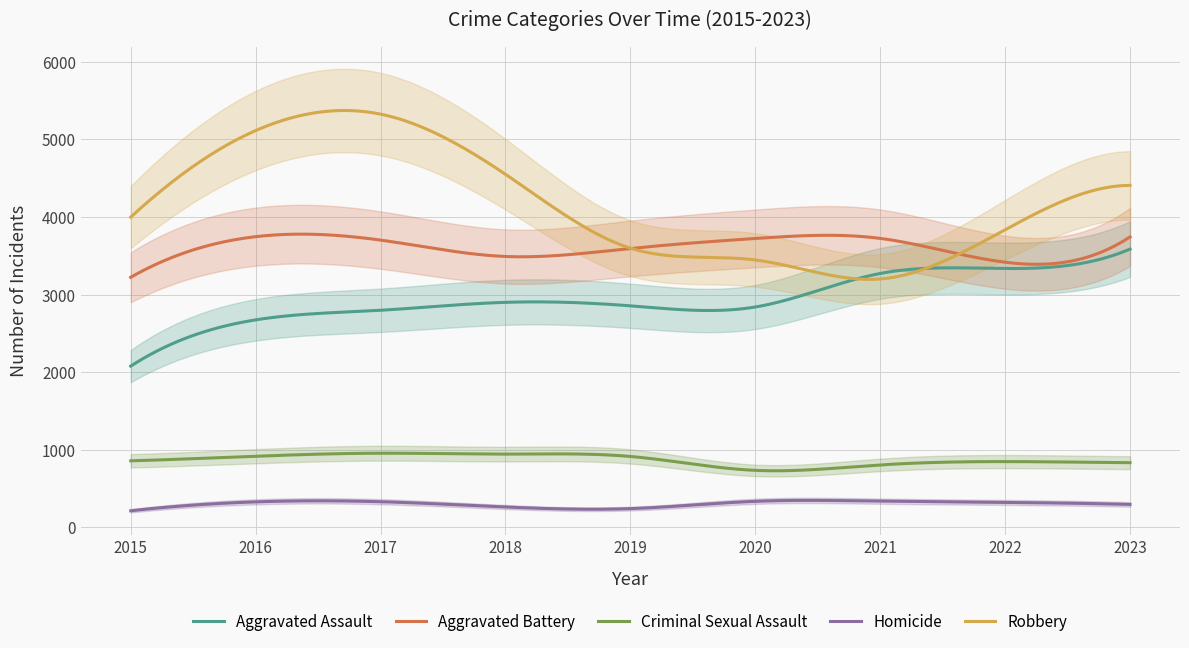

The value of Homicide at 2016 is 130. True or false?

False